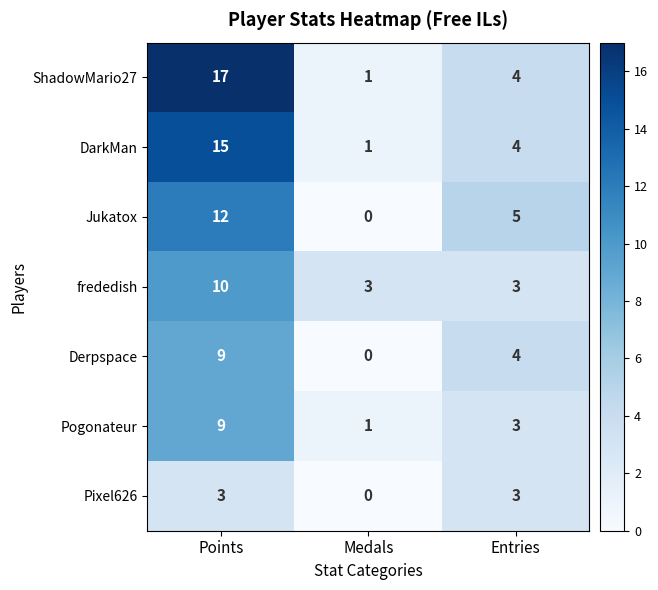

Count the Jukatox values in the range 0 to 12.

3